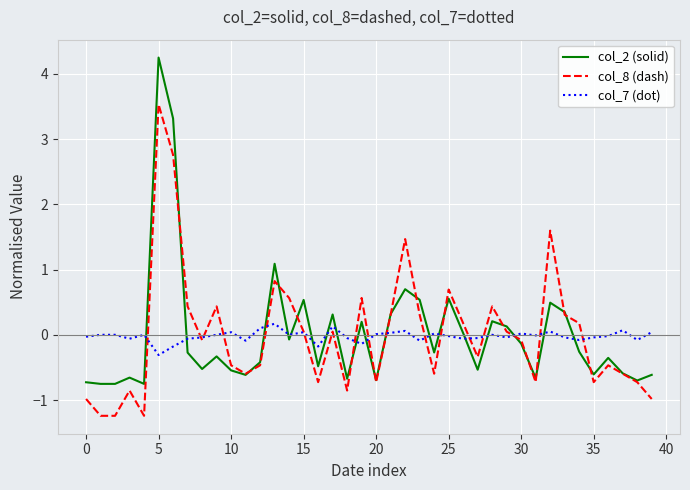

Which series has the widest spread of values?

col_2 (solid)